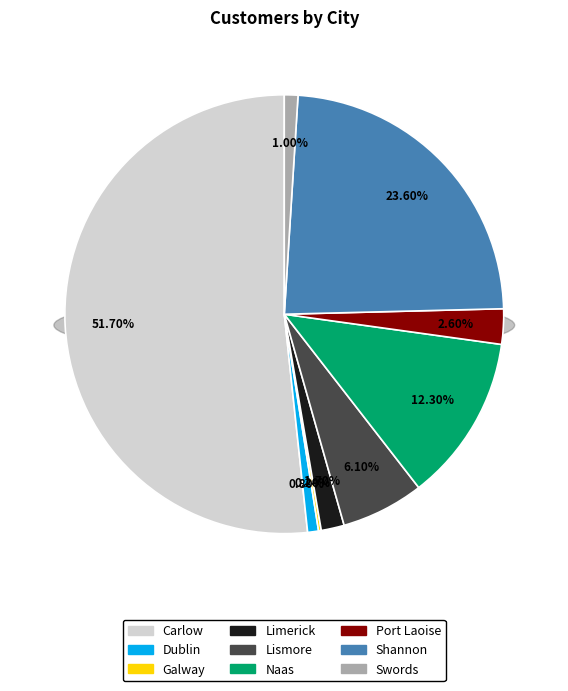

Which slice represents more than half of the pie?

Carlow